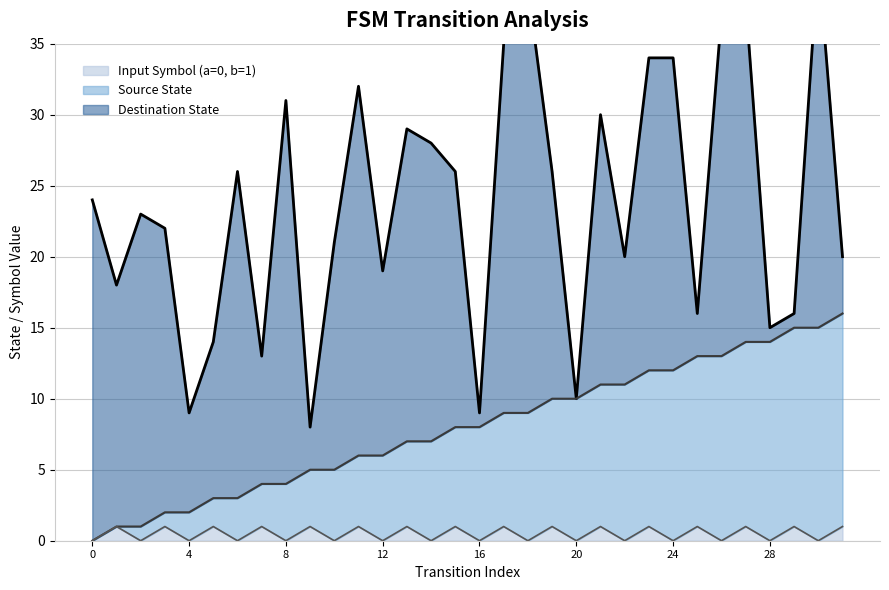

Which has a higher value, 22 or 8?

22